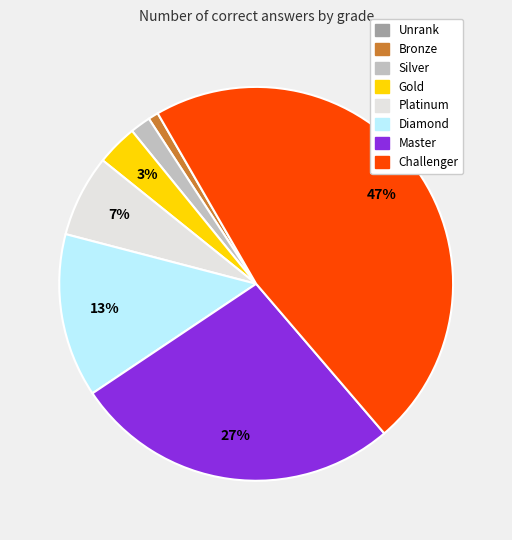

Is there any slice that represents more than half of the pie?

No